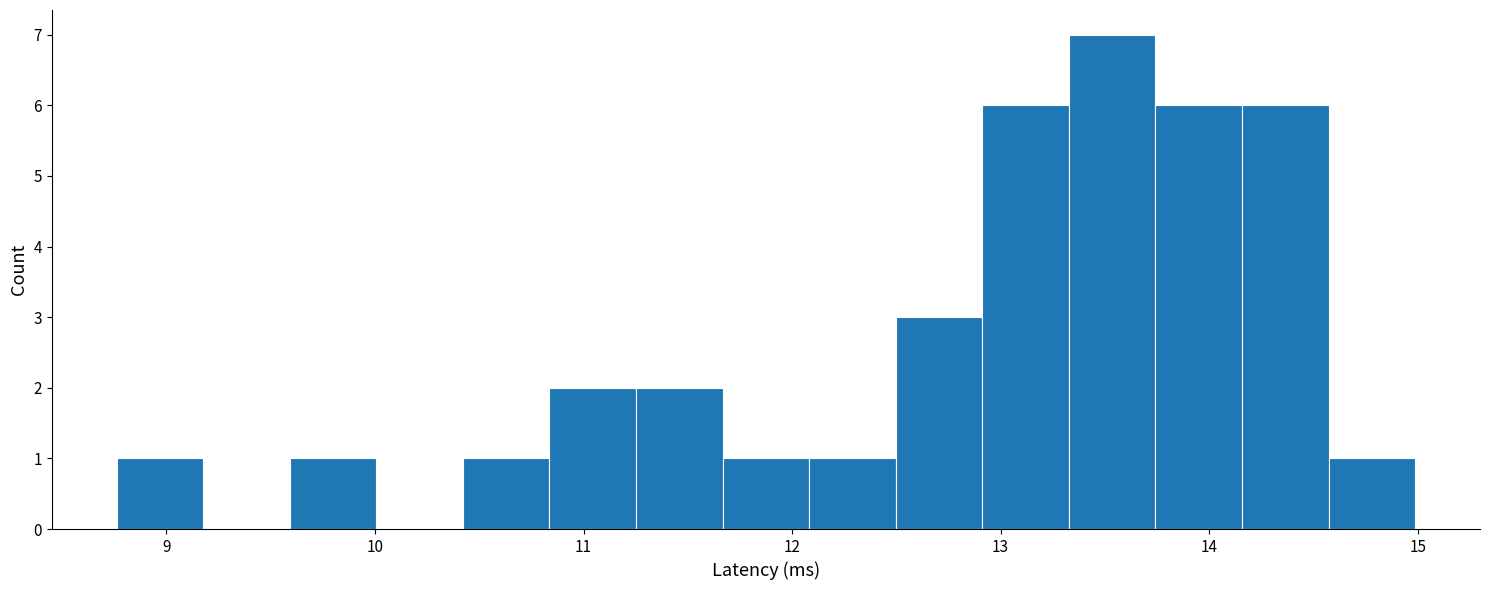

Reading left to right, list every bar in this chart as the range it spans on the x-axis followed by its height. Neither the bar edges nor the heights are printed on the chart, so give them approximately, as read against the axes.

8.8 to 9.2: 1
9.2 to 9.6: 0
9.6 to 10.0: 1
10.0 to 10.4: 0
10.4 to 10.8: 1
10.8 to 11.3: 2
11.3 to 11.7: 2
11.7 to 12.1: 1
12.1 to 12.5: 1
12.5 to 12.9: 3
12.9 to 13.3: 6
13.3 to 13.7: 7
13.7 to 14.2: 6
14.2 to 14.6: 6
14.6 to 15.0: 1